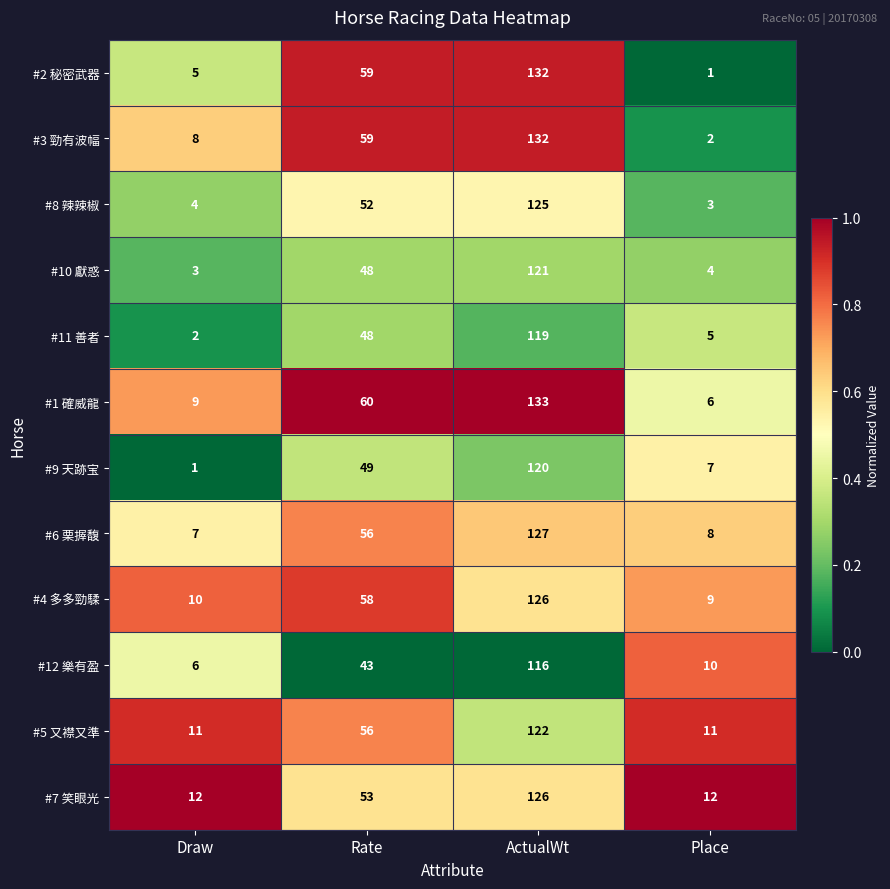

The value of #8 辣辣椒 at Draw is 4. True or false?

True